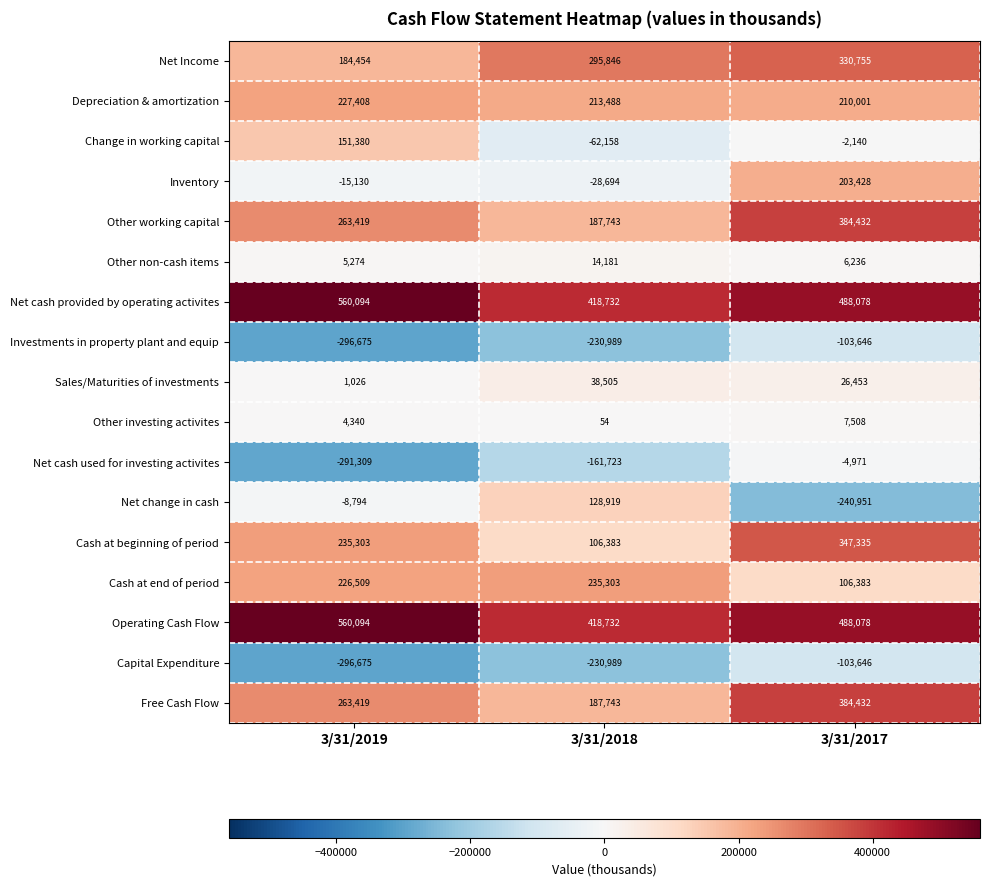

Count the Other investing activites values in the range 54 to 7508.

3